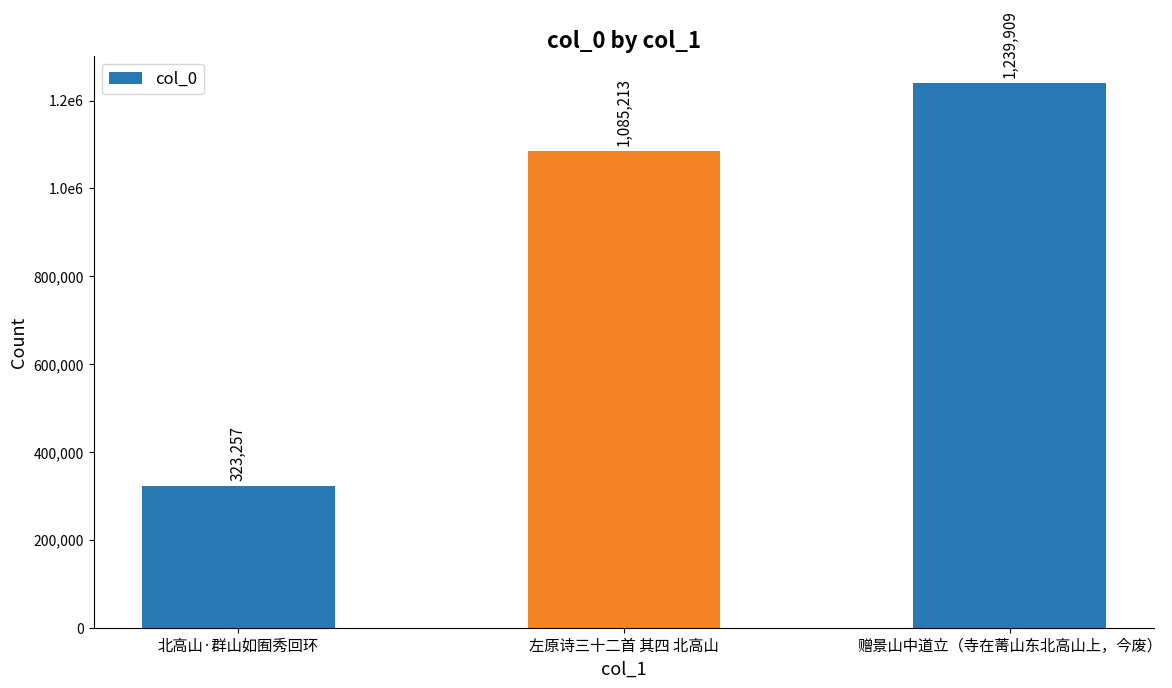

How many data points are above 1085213?

1